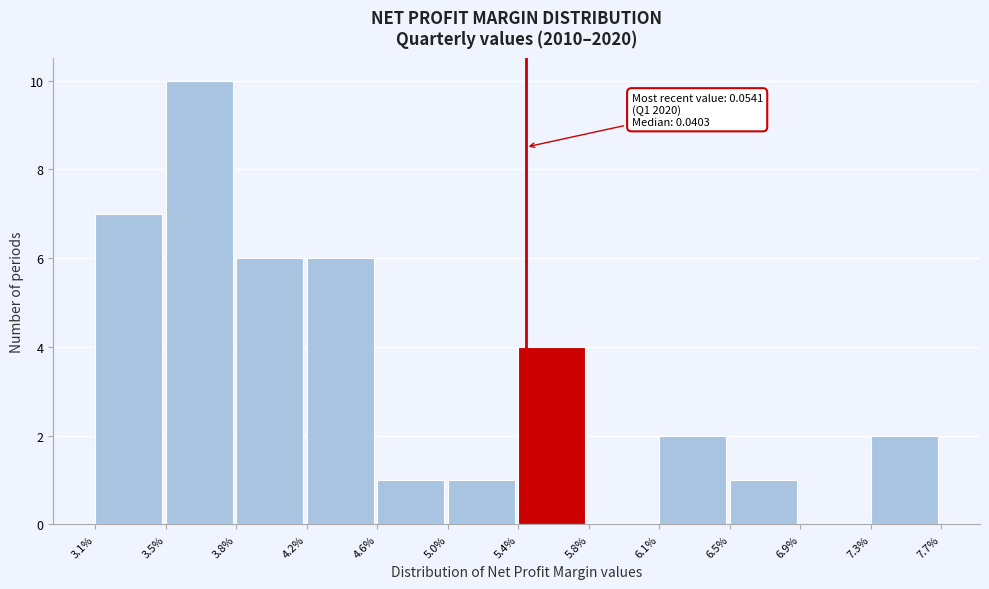

Reading right to left, transcribe all the data shown in this chart.

7.3%=2	6.9%=0	6.5%=1	6.1%=2	5.8%=0	5.4%=4	5.0%=1	4.6%=1	4.2%=6	3.8%=6	3.5%=10	3.1%=7